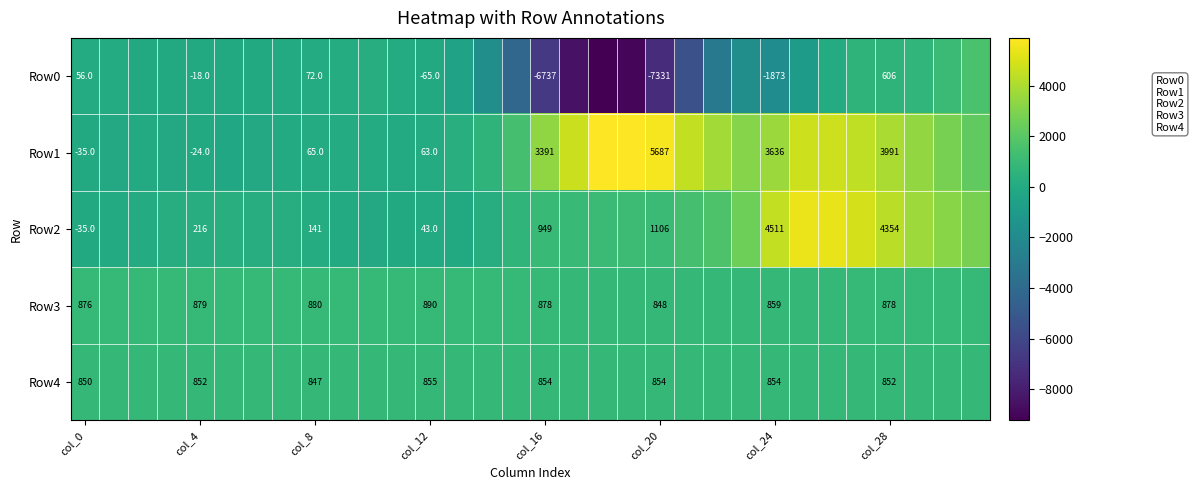

What is the difference between the highest and lowest values at col_20?

13018